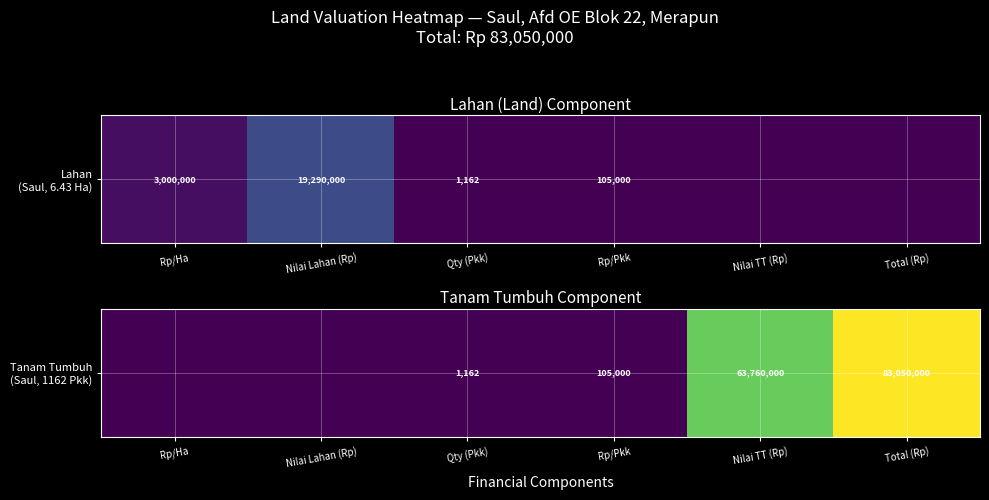

True or false: the data shows 35445371 at Nilai Lahan (Rp).

False